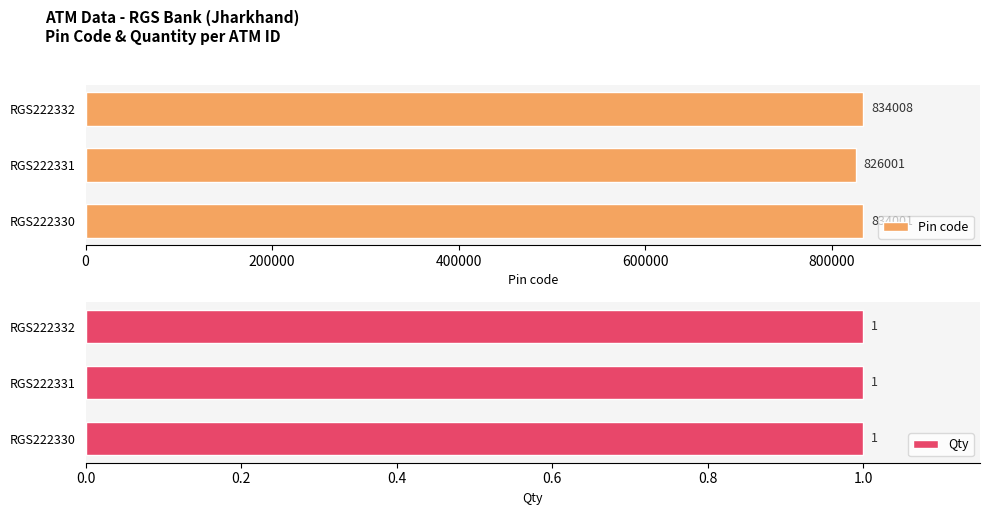

What is the difference between the Pin code values at RGS222332 and RGS222330?

7